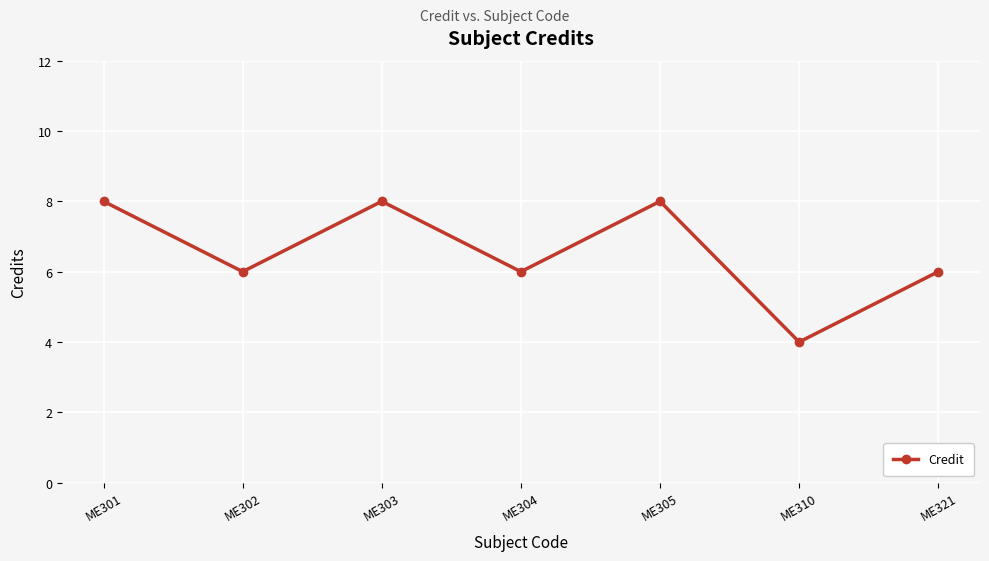

How many values are between 6 and 8?

6